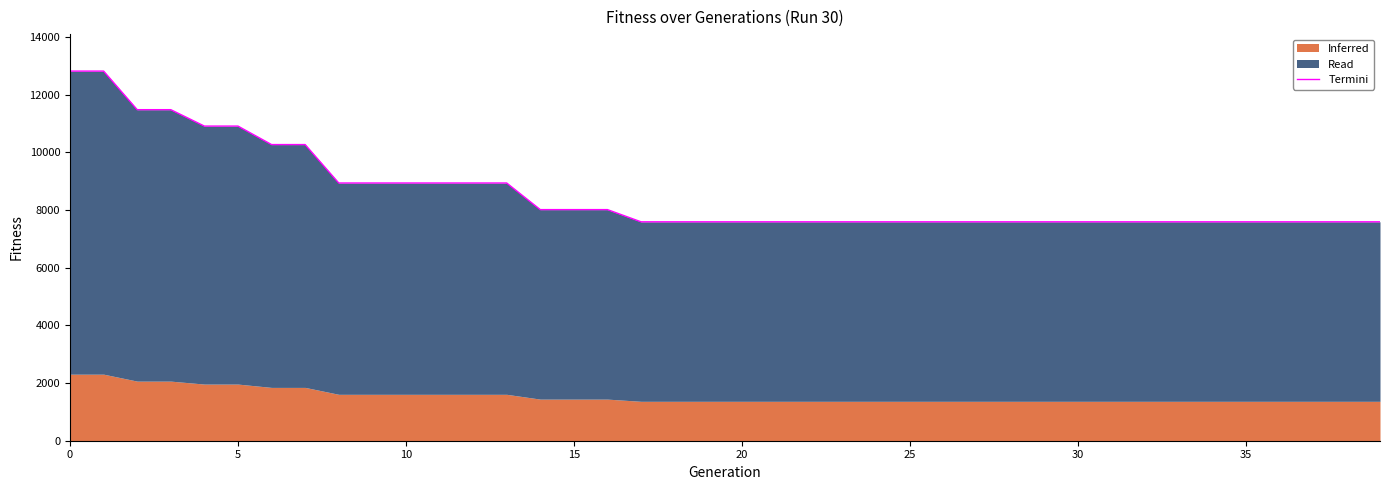

What is the ratio of the value at 9 to the value at 15?

1.1